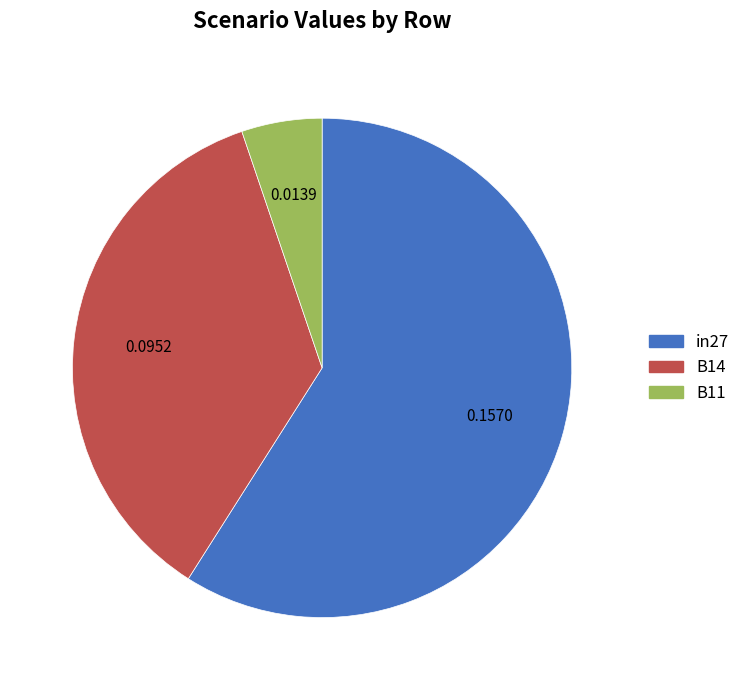

Does in27 represent more than half of the total?

Yes